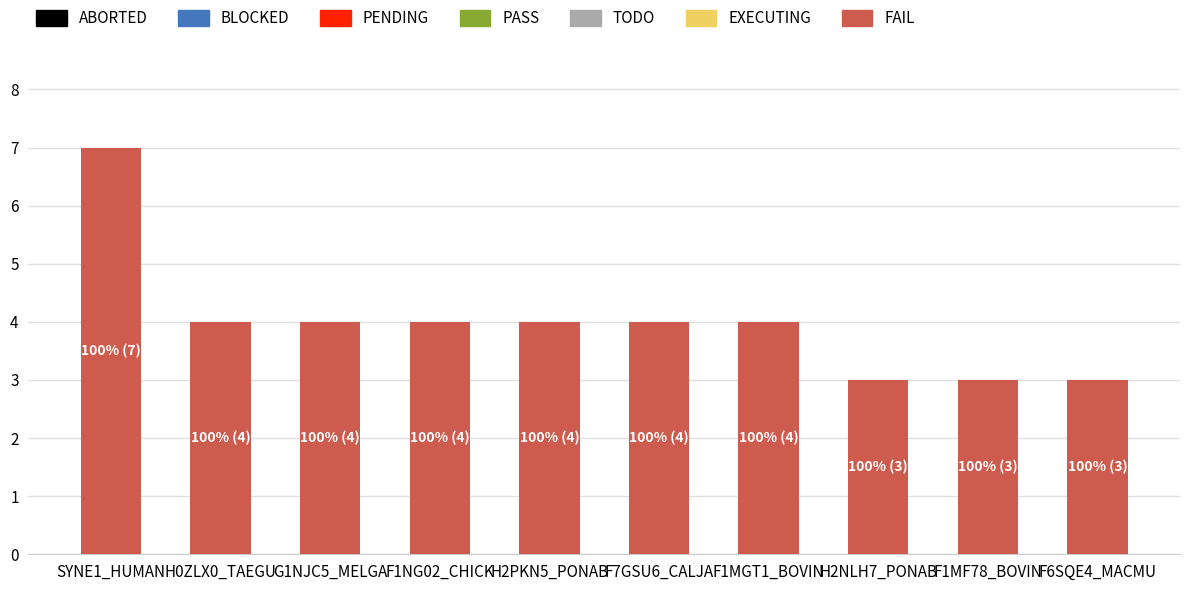

Reading right to left, list all the values displayed in this chart.

3	3	3	4	4	4	4	4	4	7